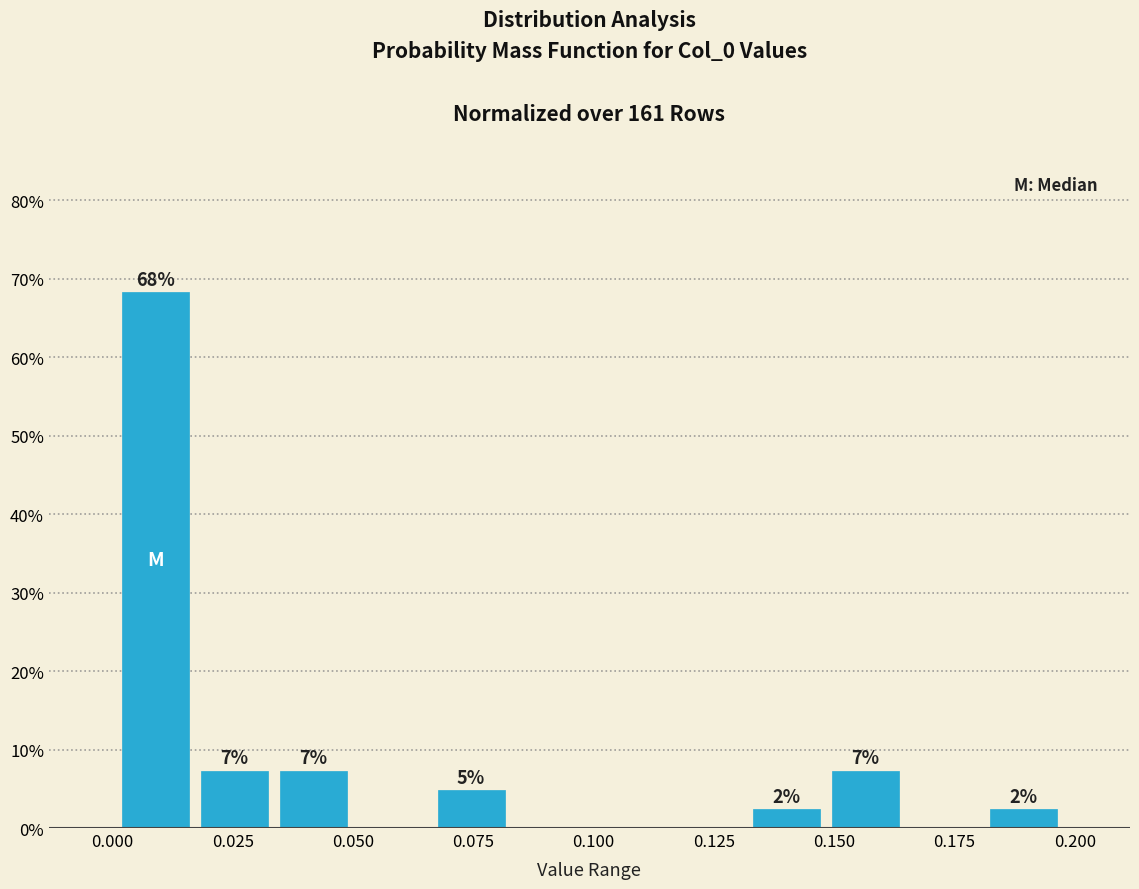

Around what value on the x-axis is the tallest bar? Give the approximate position of its centre, as read against the axis.

0.010